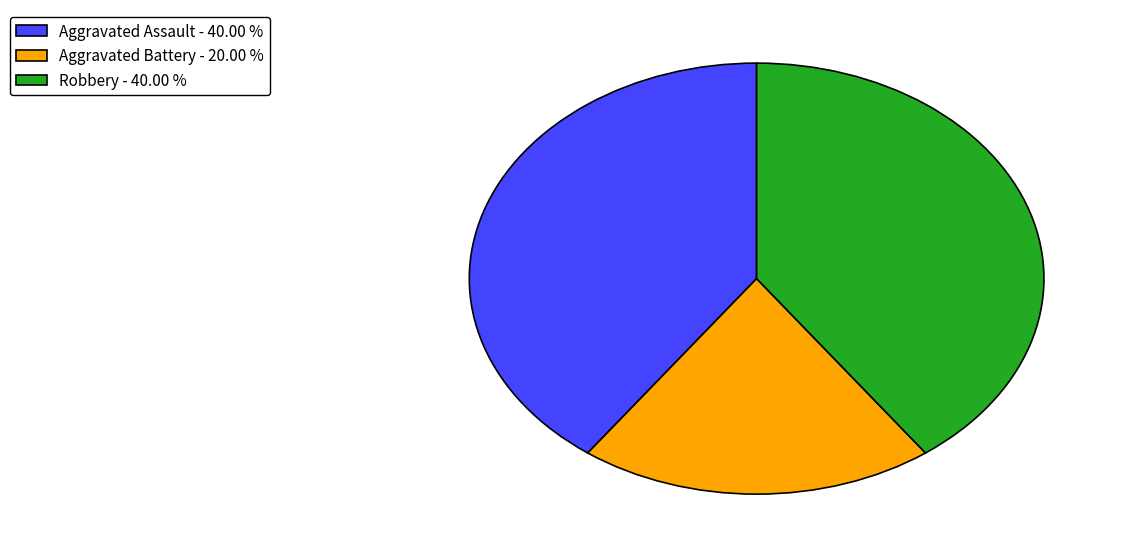

Approximately how many times larger is the value at Aggravated Battery - 20.00 % compared to Aggravated Assault - 40.00 %?

0.5